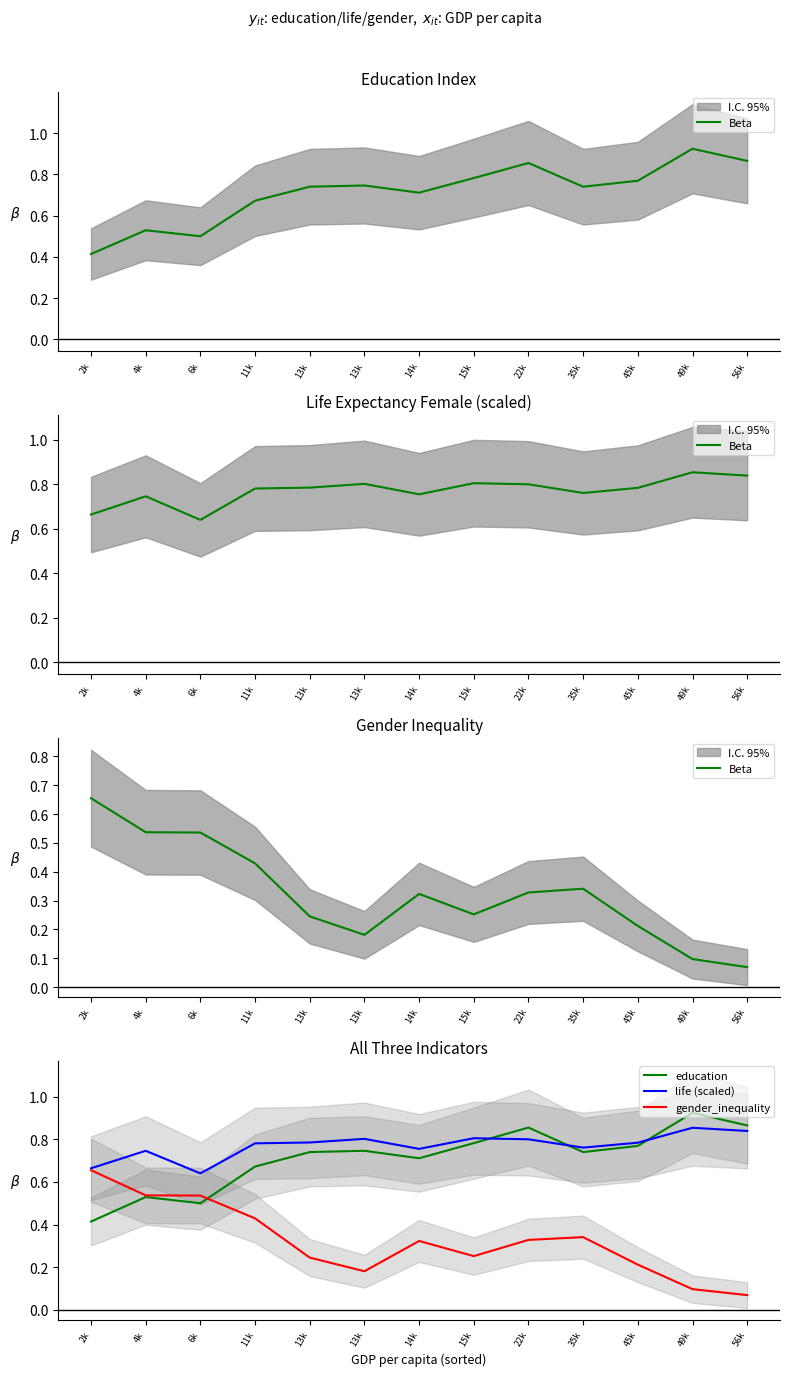

At 45k, list the series in order from largest to smallest.

life (scaled), education, Beta, gender_inequality